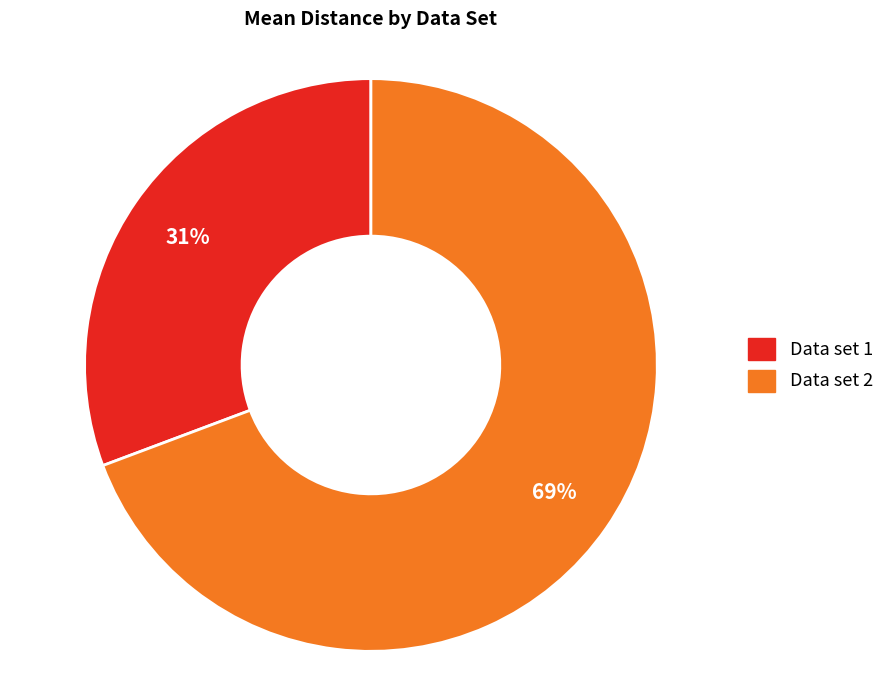

Between Data set 1 and Data set 2, which is larger?

Data set 2